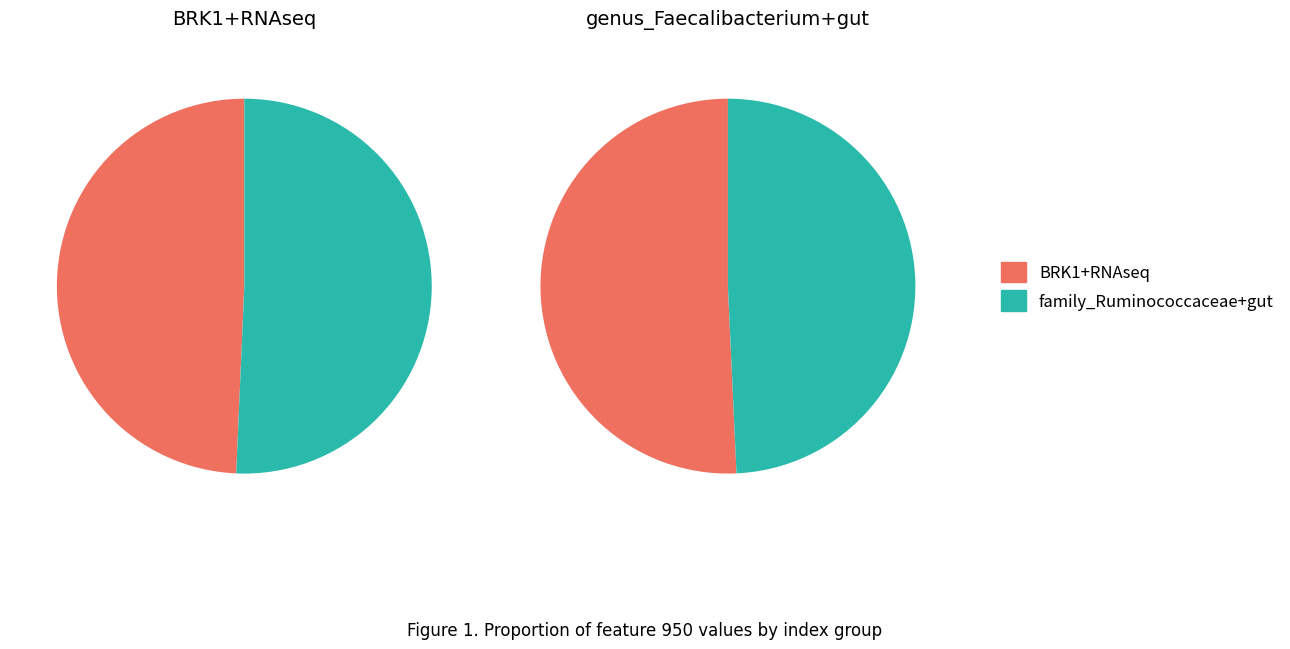

To the nearest percent, what is the average slice percentage?

25%